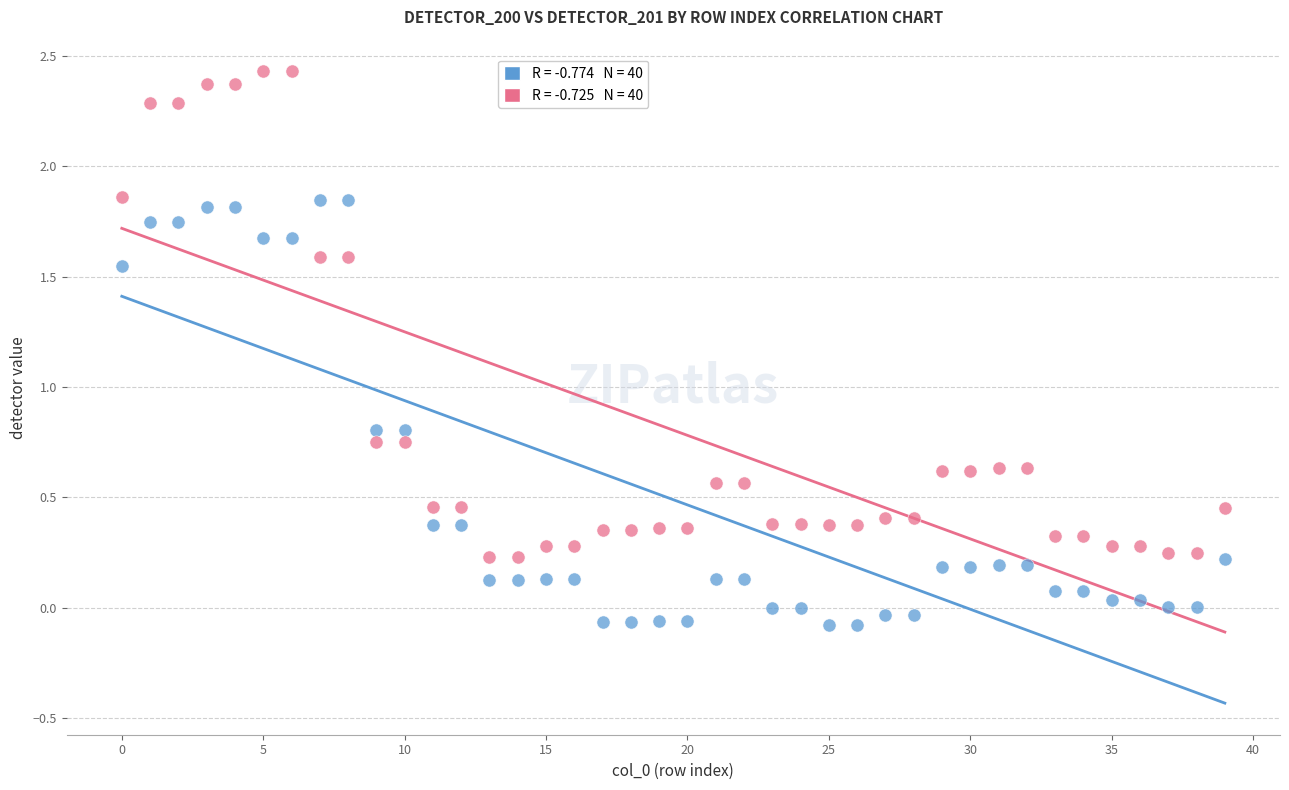

Across all data points, what is the range of Y values (max minus min)?

2.5